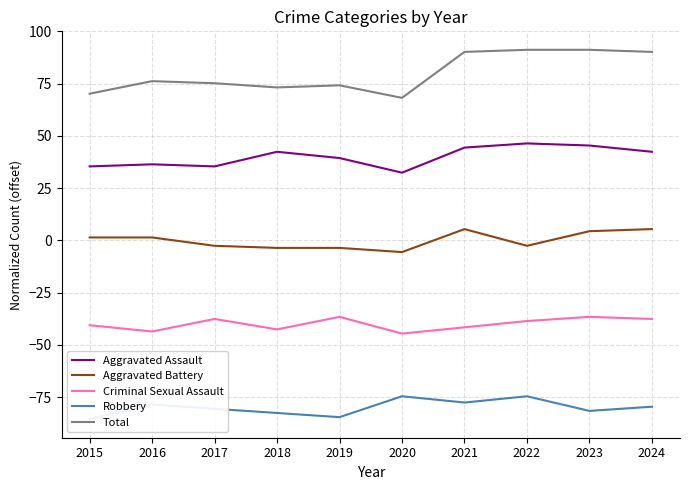

How many interior local valleys does the Total series have?

2